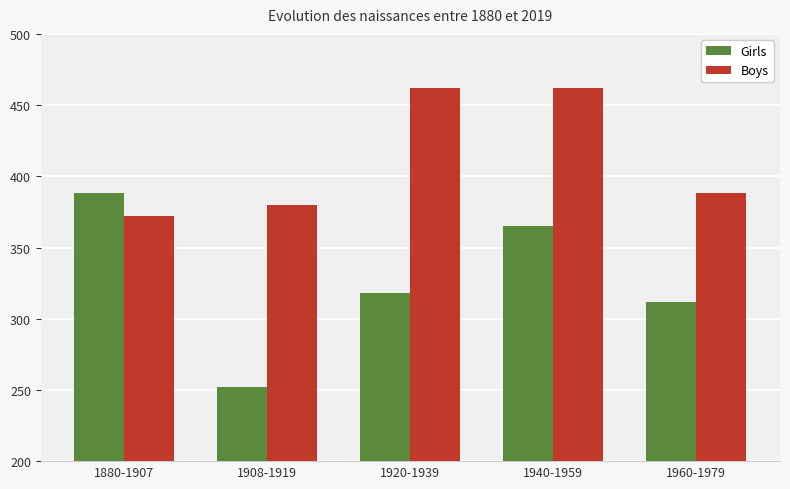

Which series has the widest spread of values?

Girls